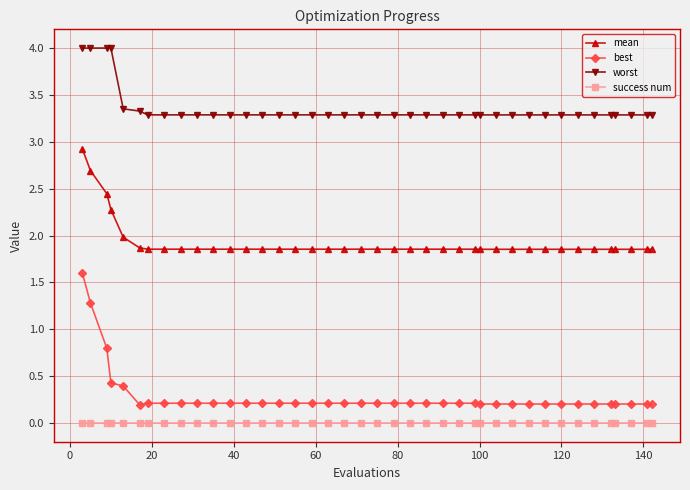

Is this an area chart (filled region under the line)?

No